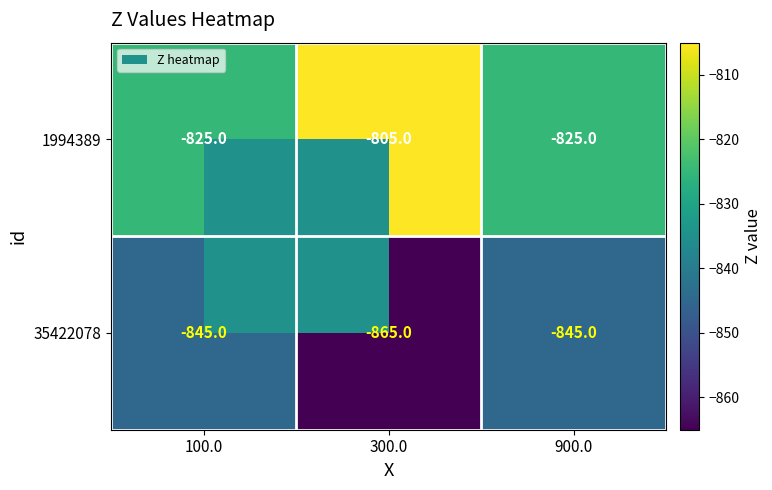

List the series in order of their overall mean, lowest first.

35422078, 1994389